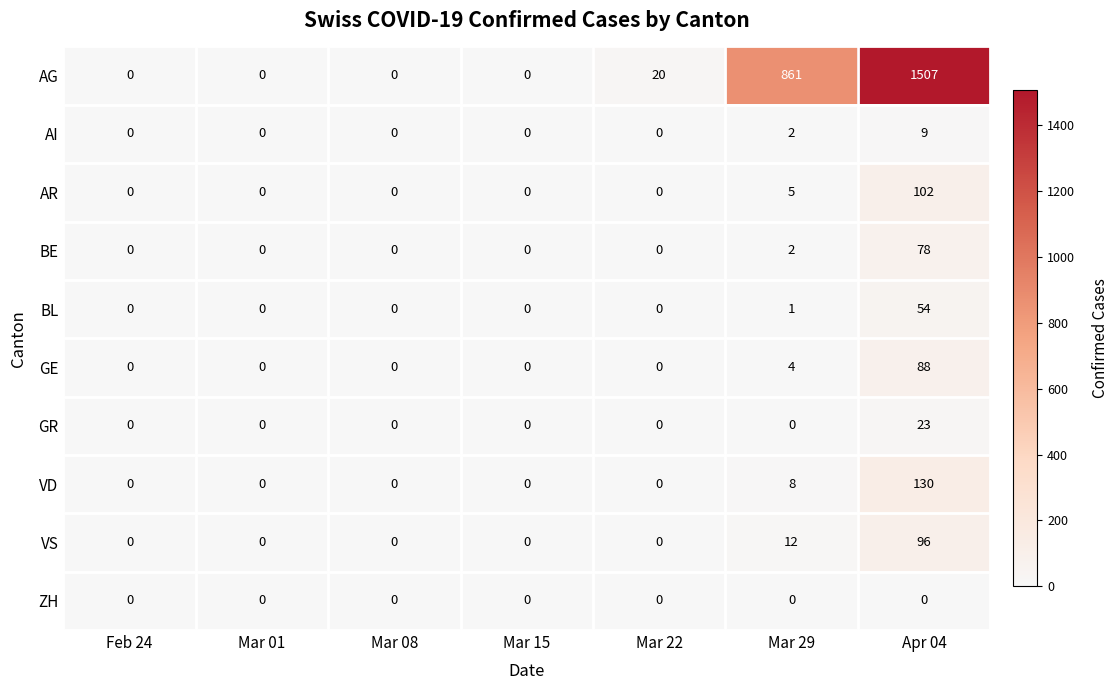

What is the average value of the GR series?

3